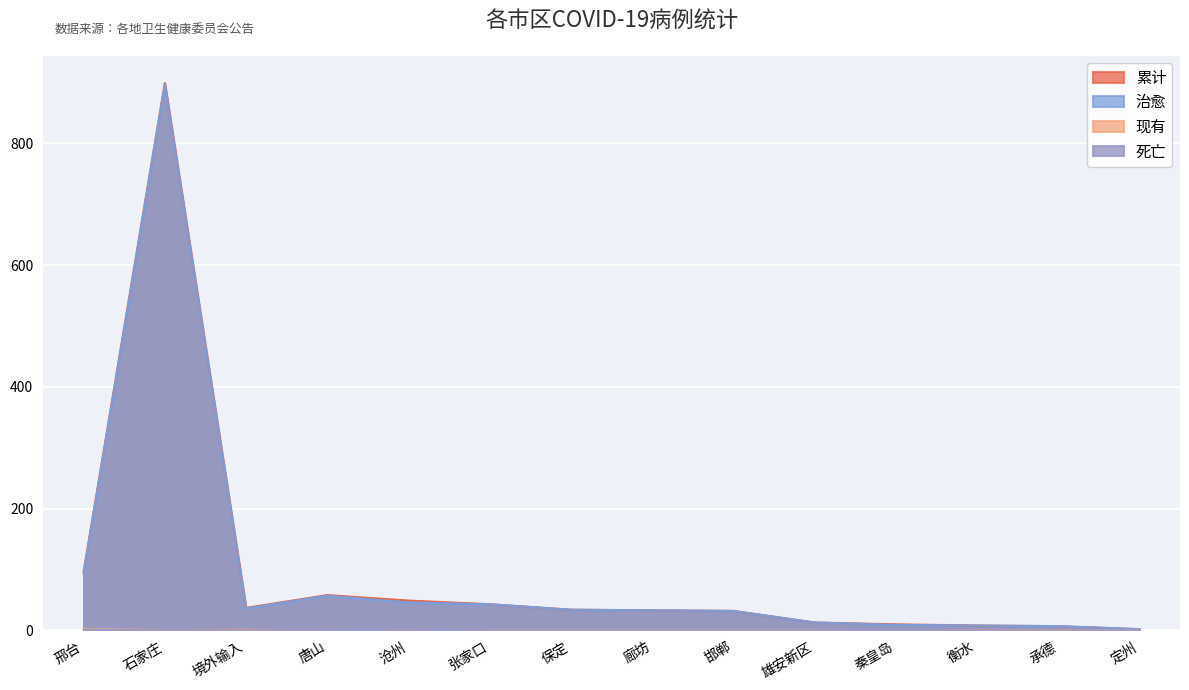

True or false: 累计 has a value of 43 at 张家口.

True